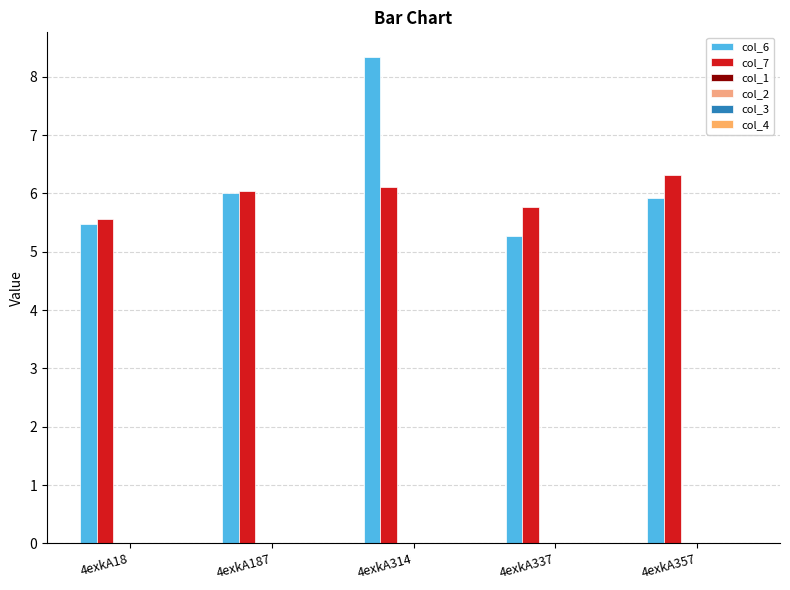

Are the bars grouped side by side (vs. stacked)?

Yes